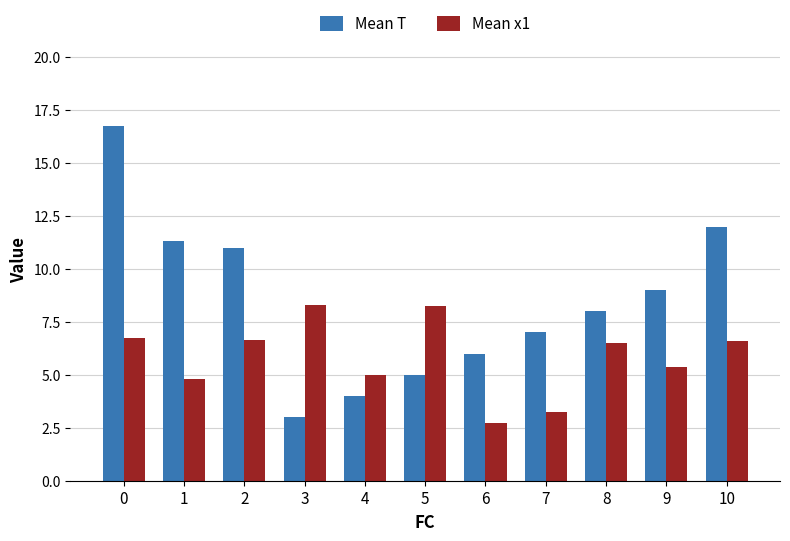

Rank the series at 0 from highest to lowest value.

Mean T, Mean x1